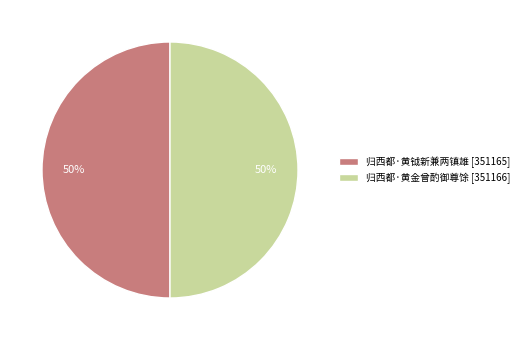

Combined, do 归西都·黄钺新兼两镇雄 [351165] and 归西都·黄金曾酌御尊馀 [351166] account for over 50%?

Yes